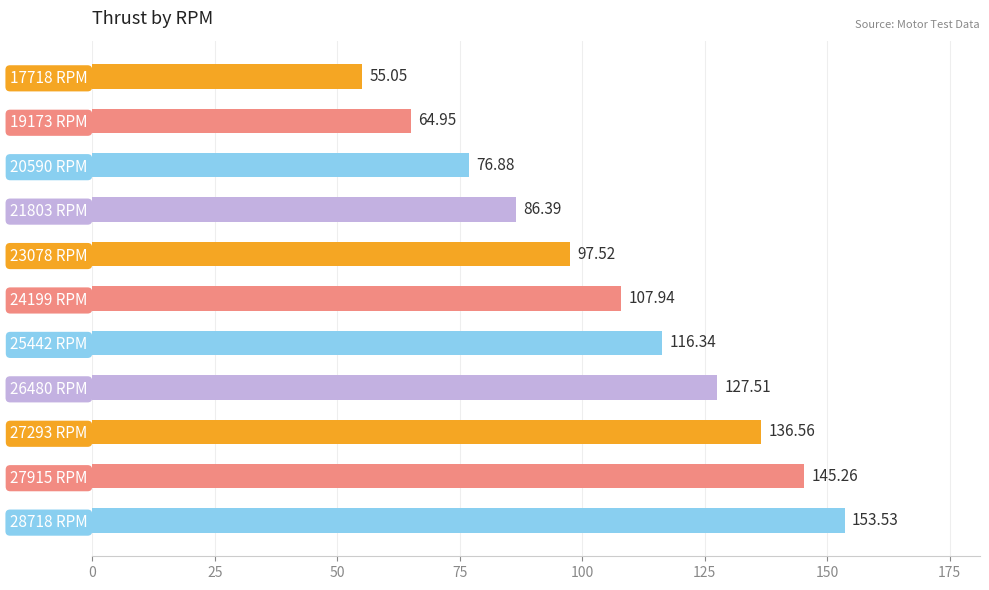

Rank the categories by value from highest to lowest.

28718 RPM, 27915 RPM, 27293 RPM, 26480 RPM, 25442 RPM, 24199 RPM, 23078 RPM, 21803 RPM, 20590 RPM, 19173 RPM, 17718 RPM